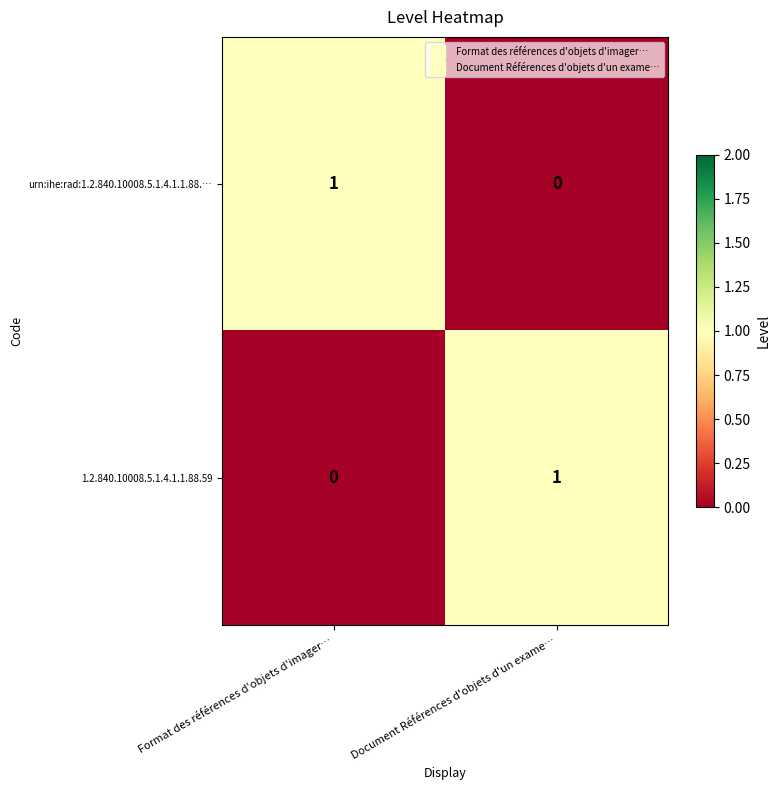

At how many categories does at least one series exceed 0?

2